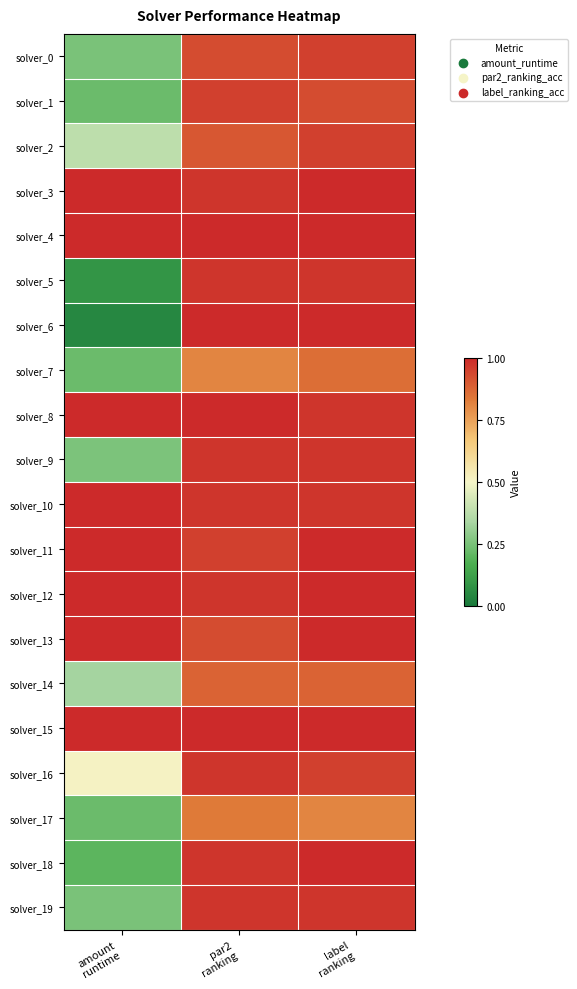

Which series changed the most between amount runtime and par2 ranking?

solver_6